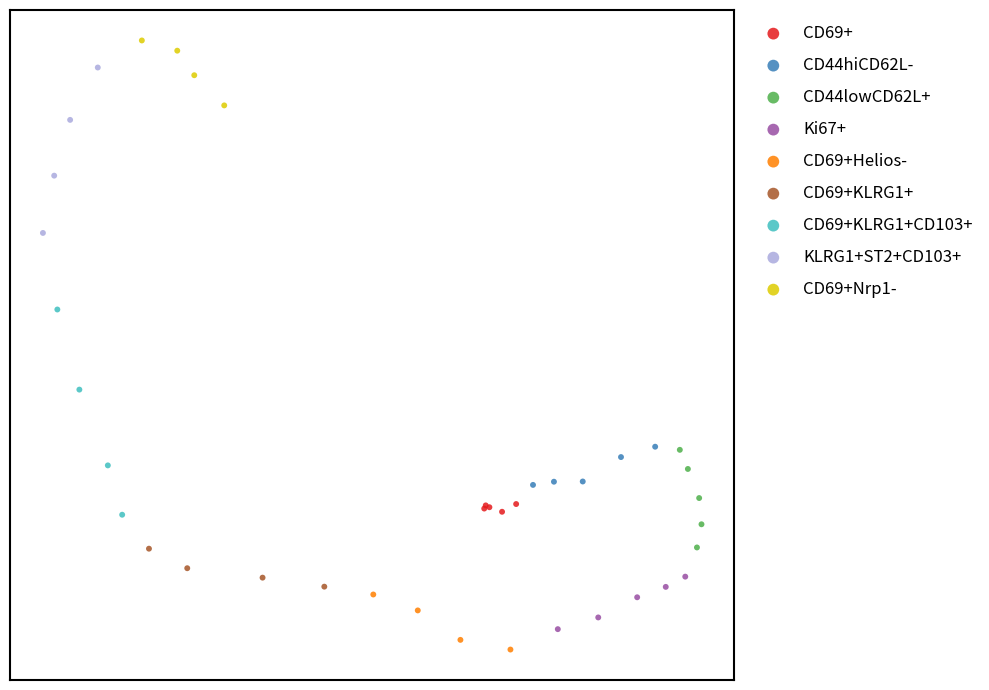

Which series reaches the maximum Y coordinate?

CD69+Nrp1-